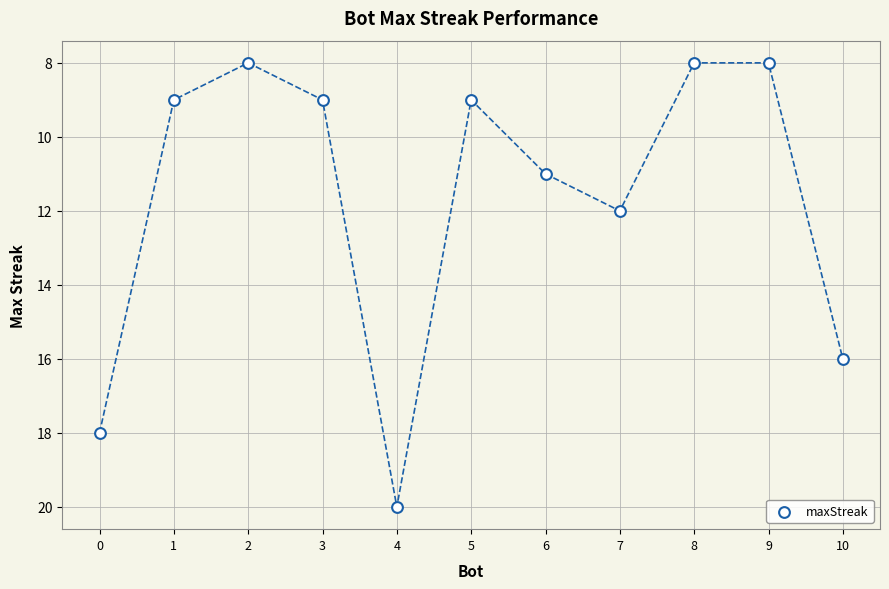

What is the average Y value?

12